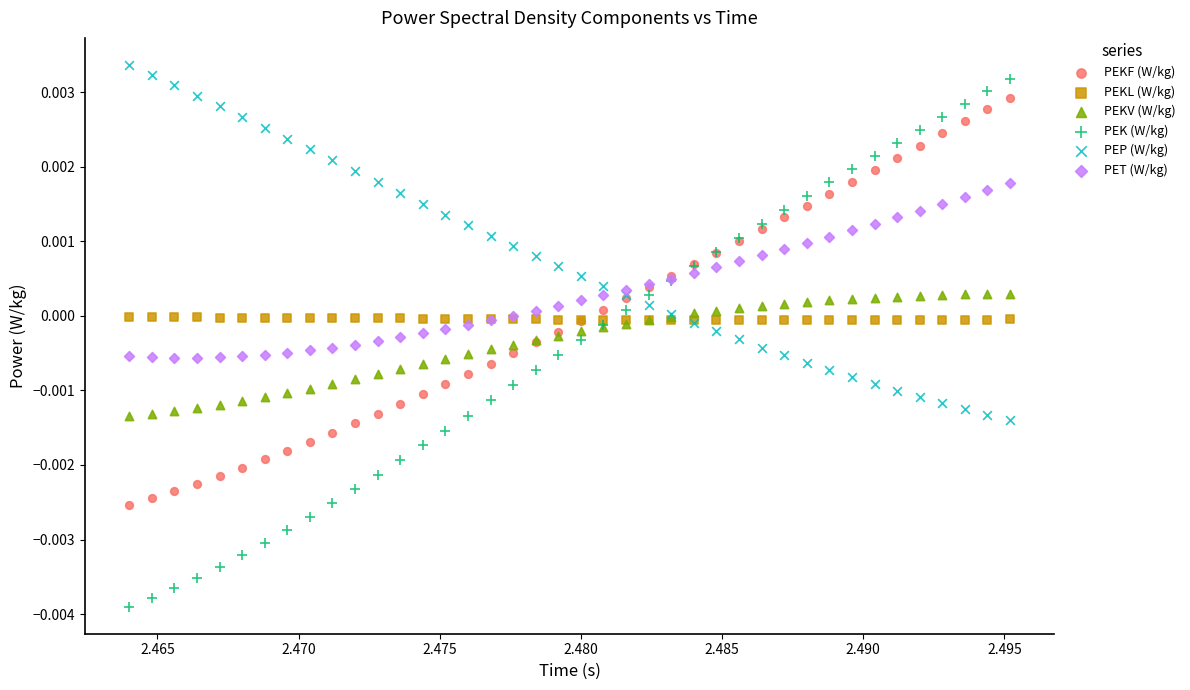

Which series contains the highest Y value?

PEP (W/kg)